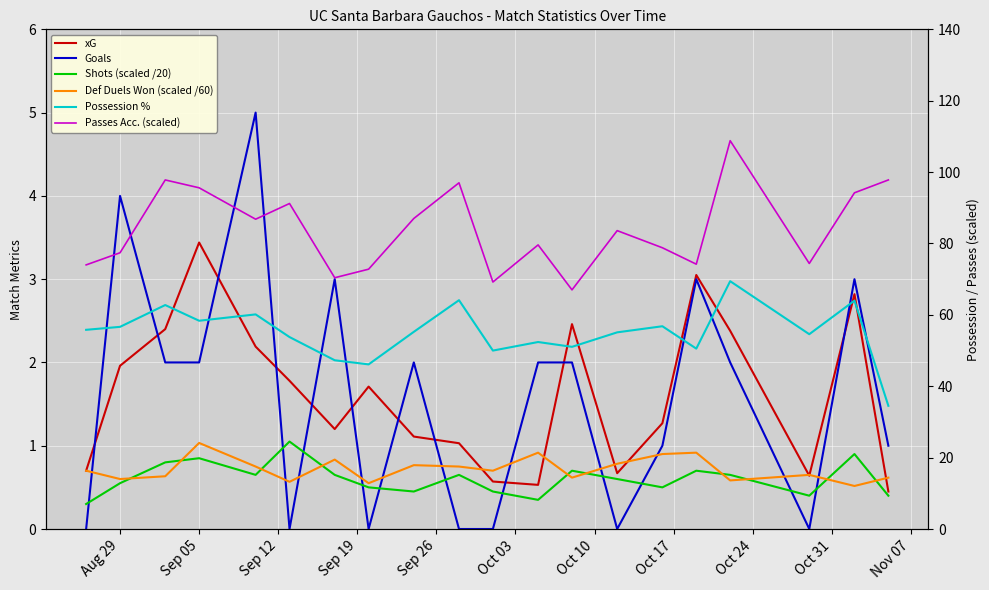

Is the value of Shots (scaled /20) at 15 greater than the value of Goals at 19?

No